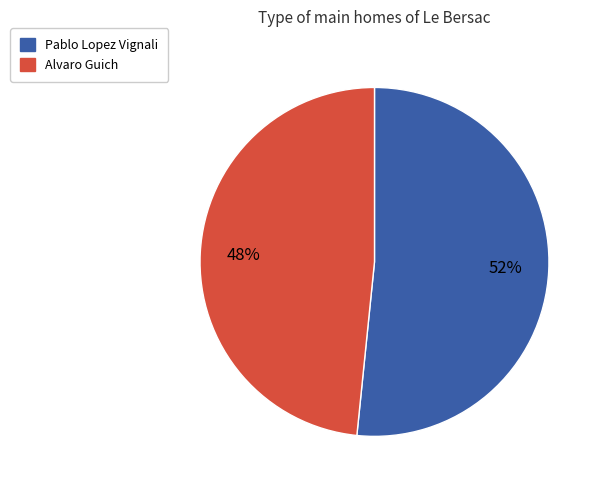

Which category has the biggest portion of the pie?

Pablo Lopez Vignali